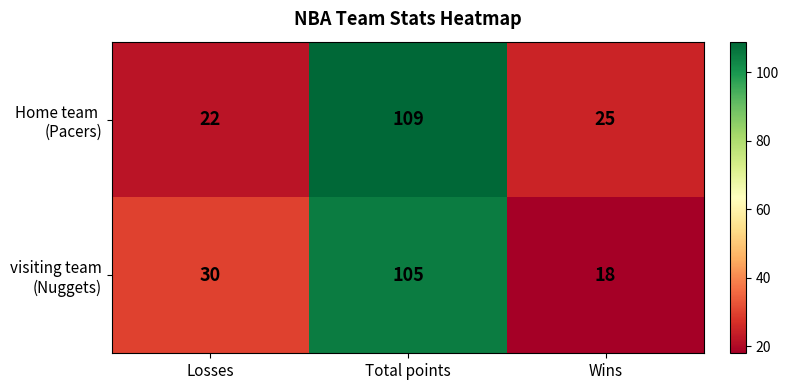

Which label corresponds to the largest value in the chart?

Total points